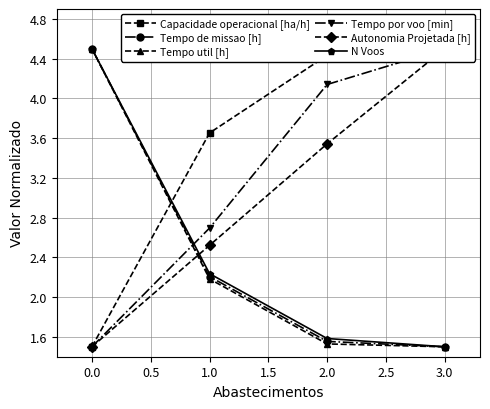

True or false: N Voos has more than 1 interior local peaks.

False